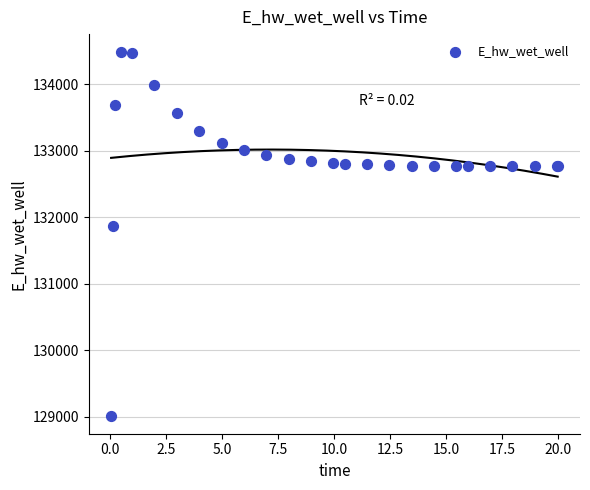

What Y value in the scatter plot is closest to 131748?

131867.0